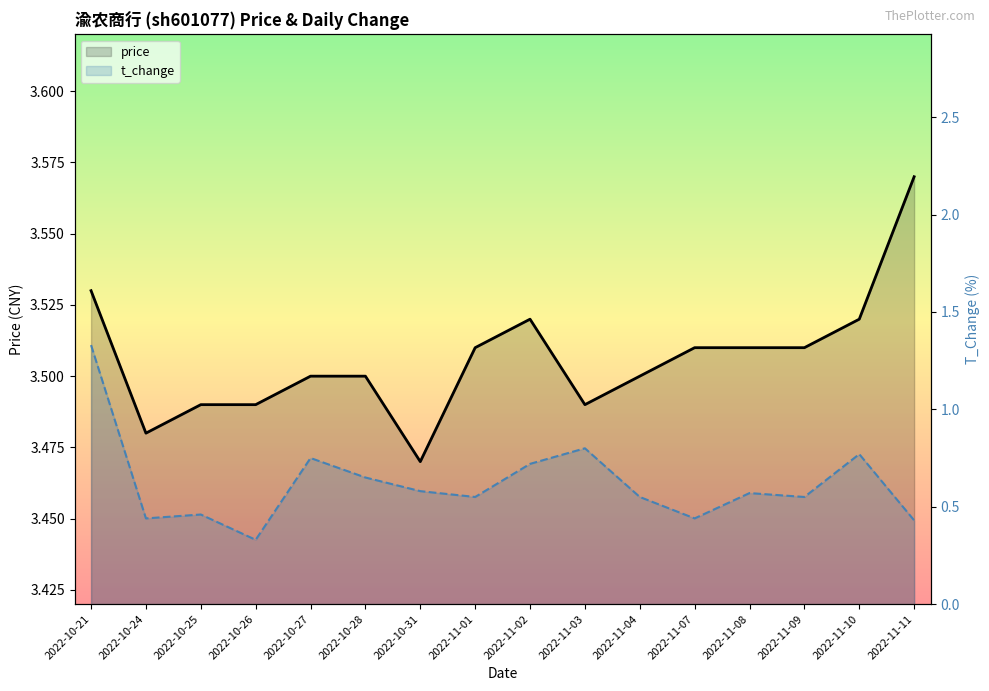

Which category has the highest value across all series?

2022-11-11